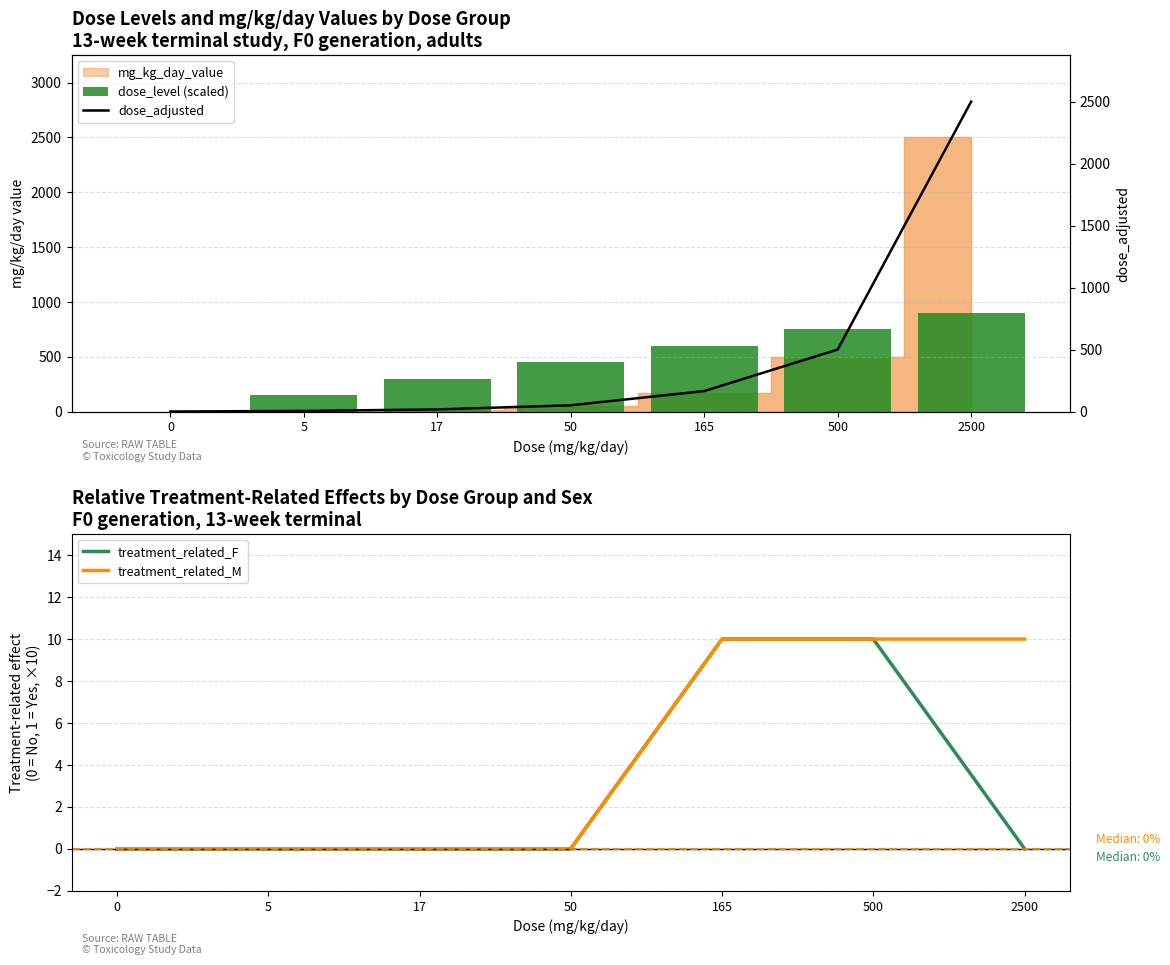

Are the bars grouped side by side (vs. stacked)?

Yes